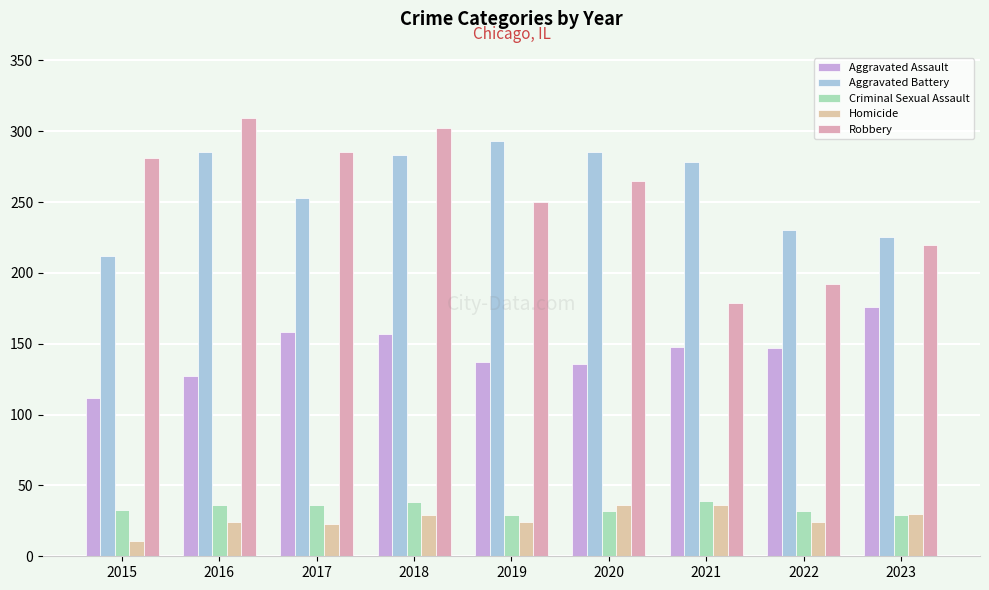

Which category has the lowest value in the Aggravated Battery series?

2015